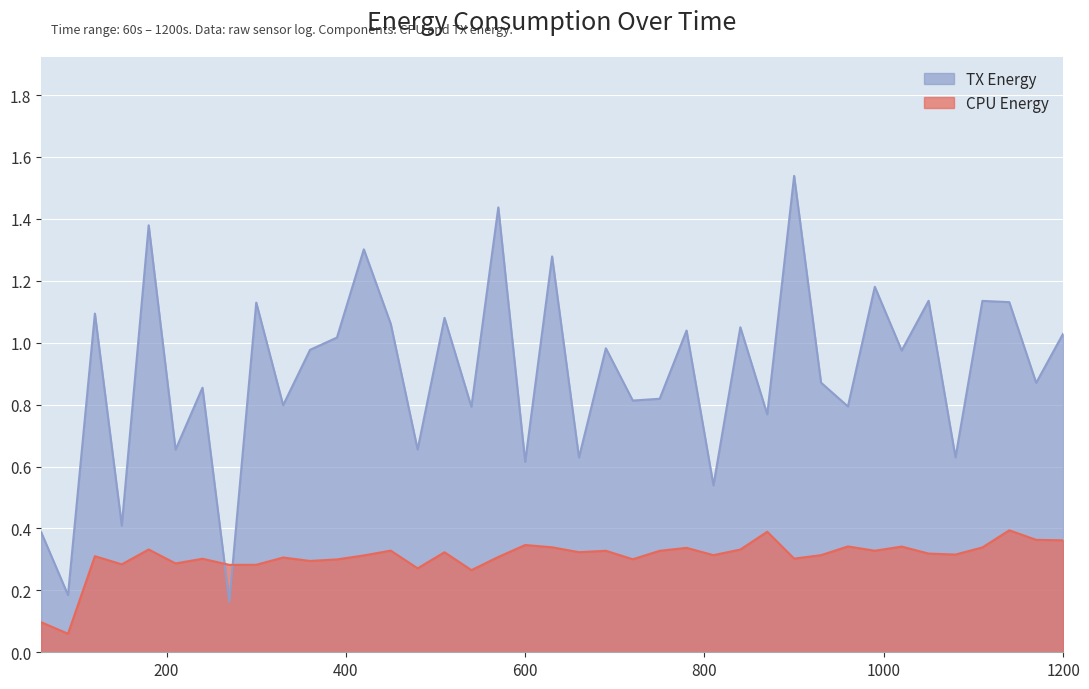

True or false: CPU has a value of 0.4 at 1140.

True